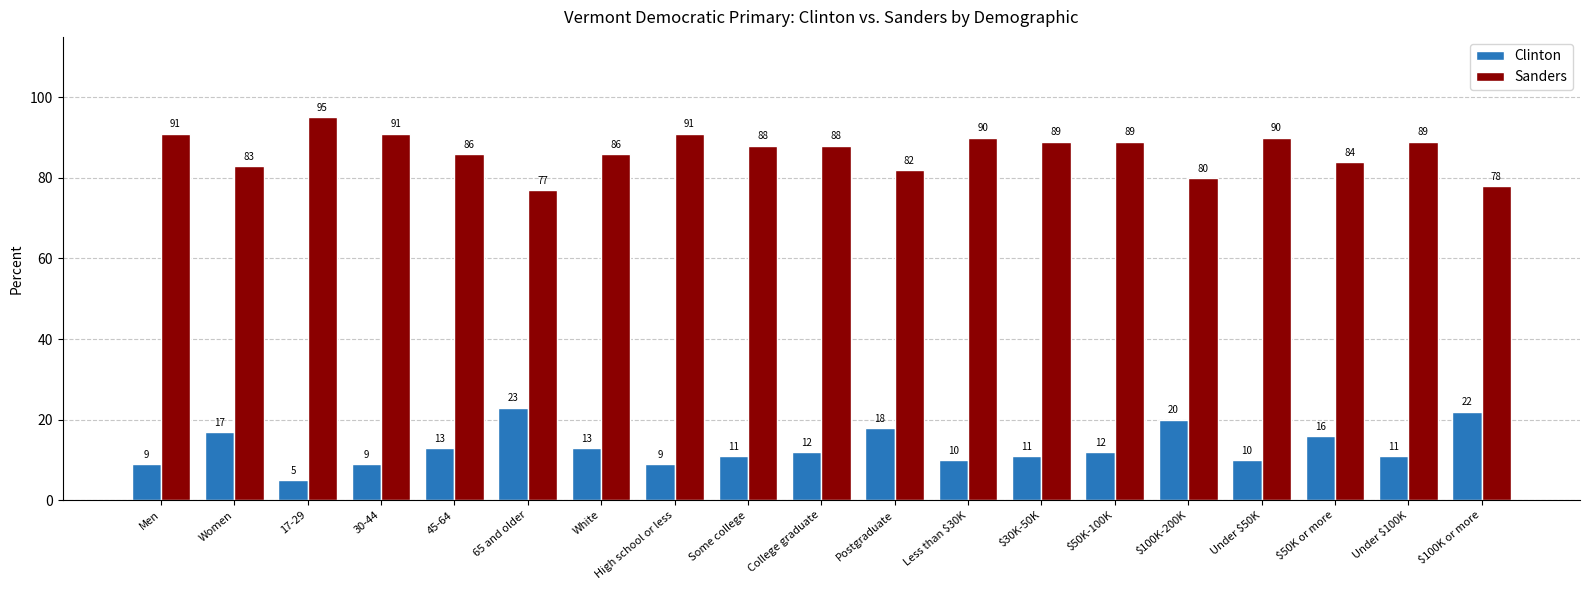

List the series in order of their overall mean, lowest first.

Clinton, Sanders